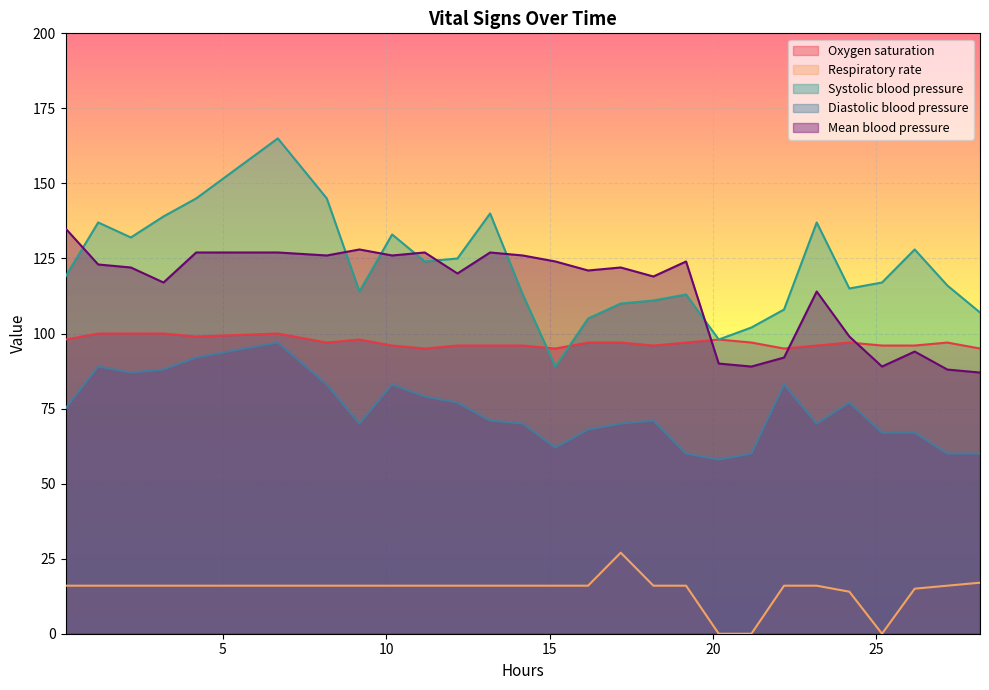

At how many categories does at least one series exceed 69?

27